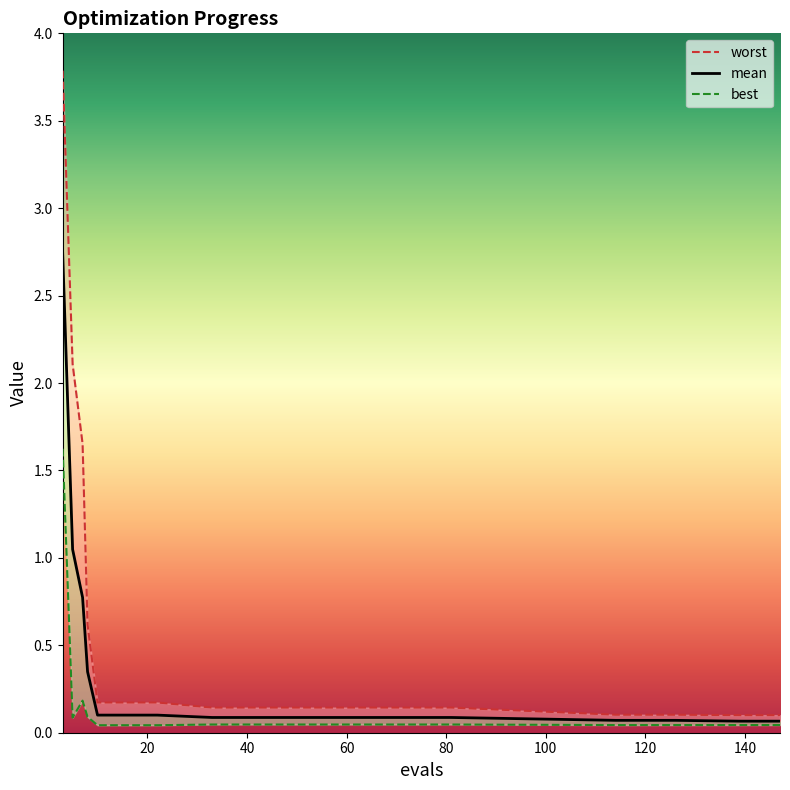

What are all the series names shown in the legend?

mean, best, worst